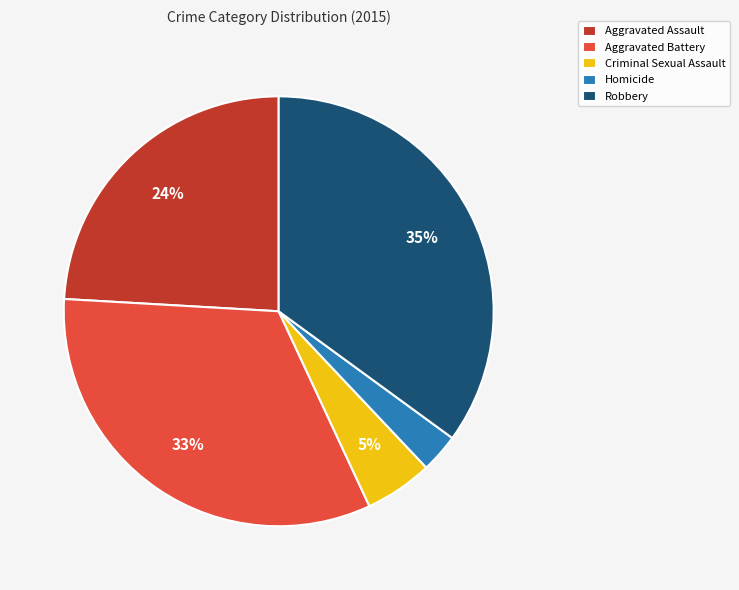

Is it true that Aggravated Battery is 21% of the pie?

False